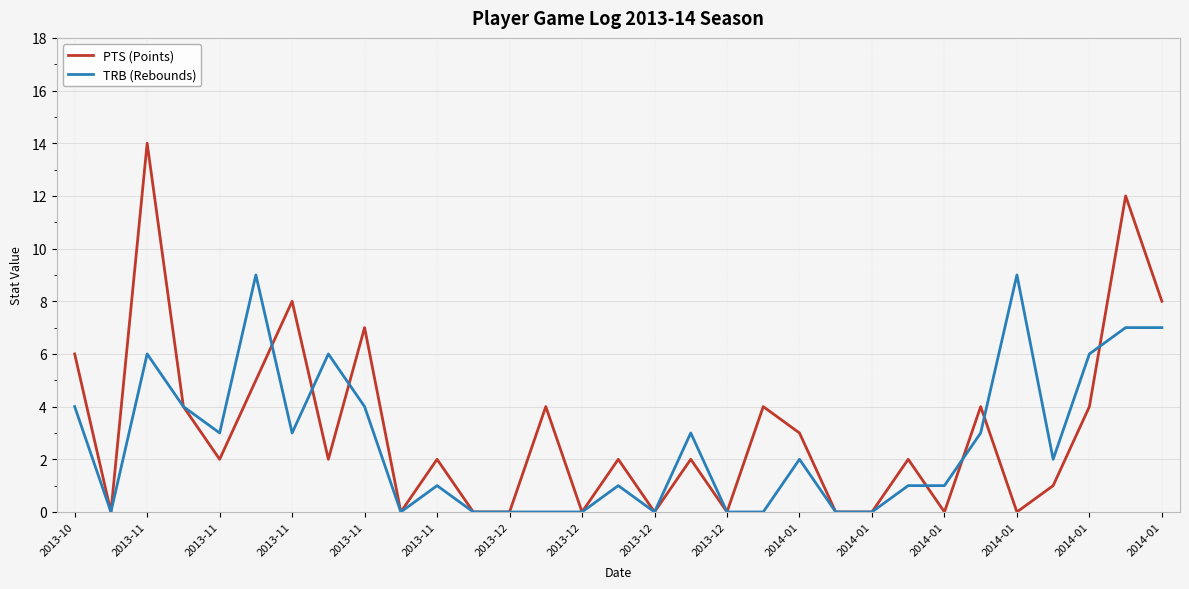

Reading right to left, extract all data points from this chart.

PTS (Points): 8	12	4	1	0	4	0	2	0	0	3	4	0	2	0	2	0	4	0	0	2	0	7	2	8	5	2	4	14	0	6
TRB (Rebounds): 7	7	6	2	9	3	1	1	0	0	2	0	0	3	0	1	0	0	0	0	1	0	4	6	3	9	3	4	6	0	4